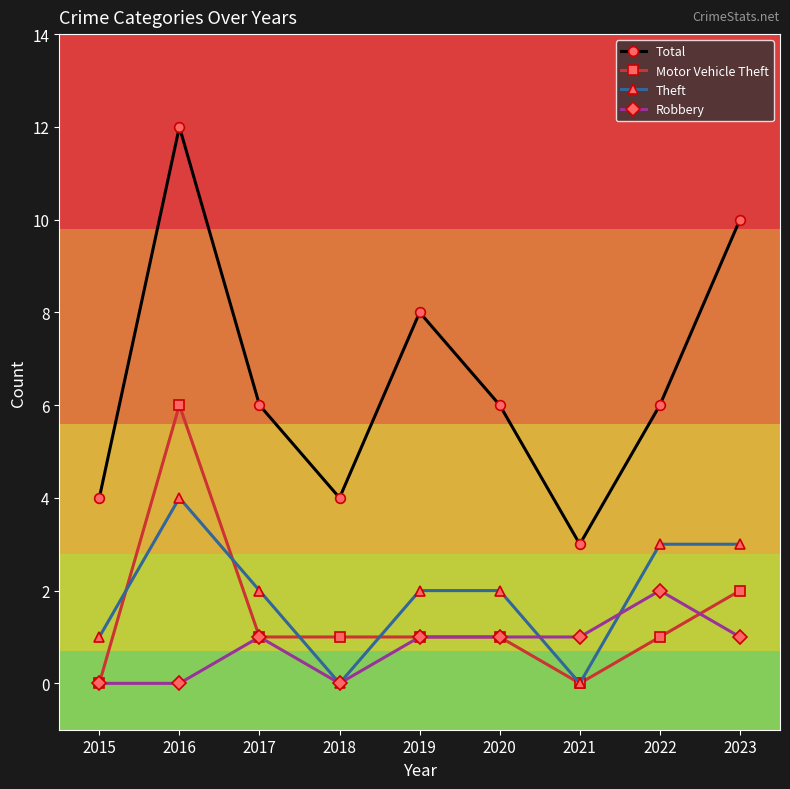

What is the difference between the highest and lowest values at 2023?

9